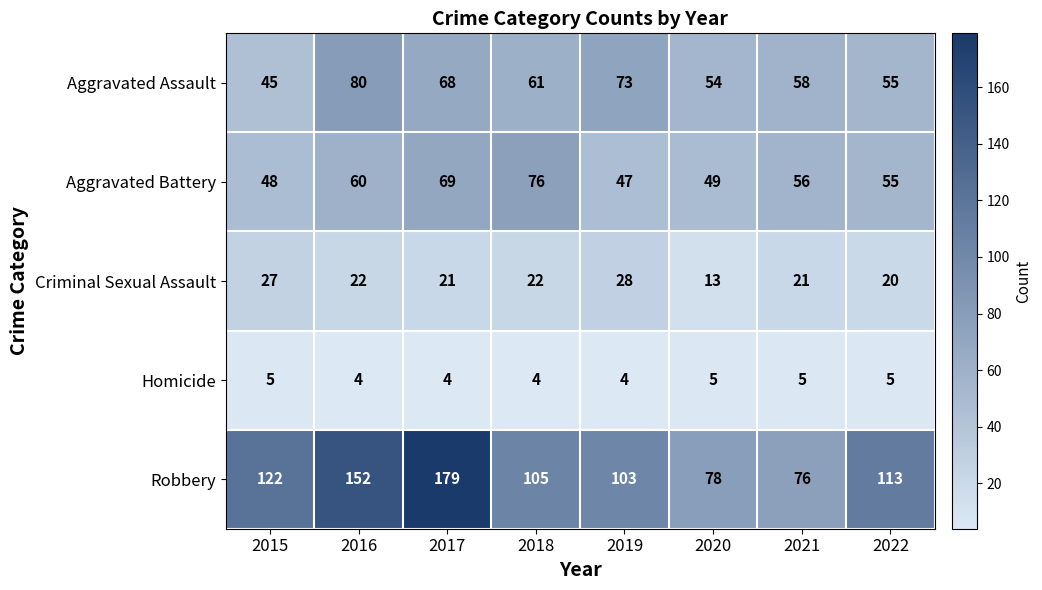

At which category is the sum across all series the highest?

2017